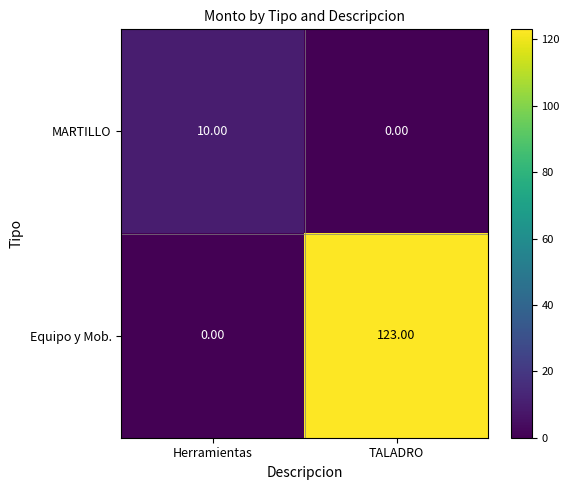

At Herramientas, list the series in order from smallest to largest.

Equipo y Mob., MARTILLO